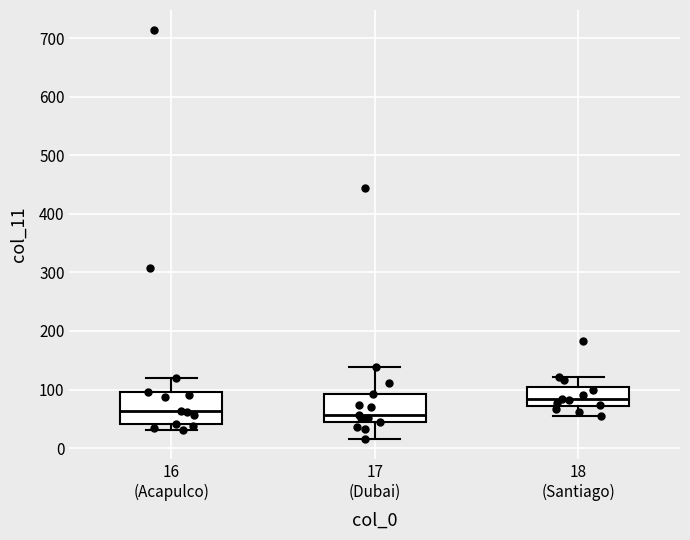

Where does the median line of the box for 16 (Acapulco) sit on the y-axis? The values are not printed on the chart, so give them approximately, as read against the axis.

60